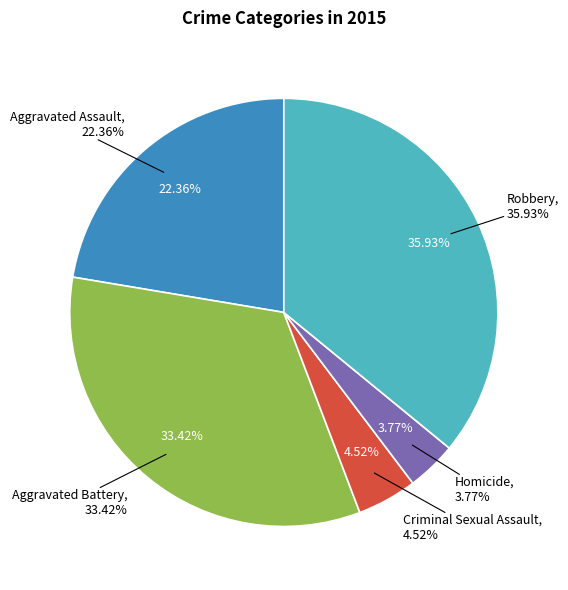

Which slice is the largest?

Robbery